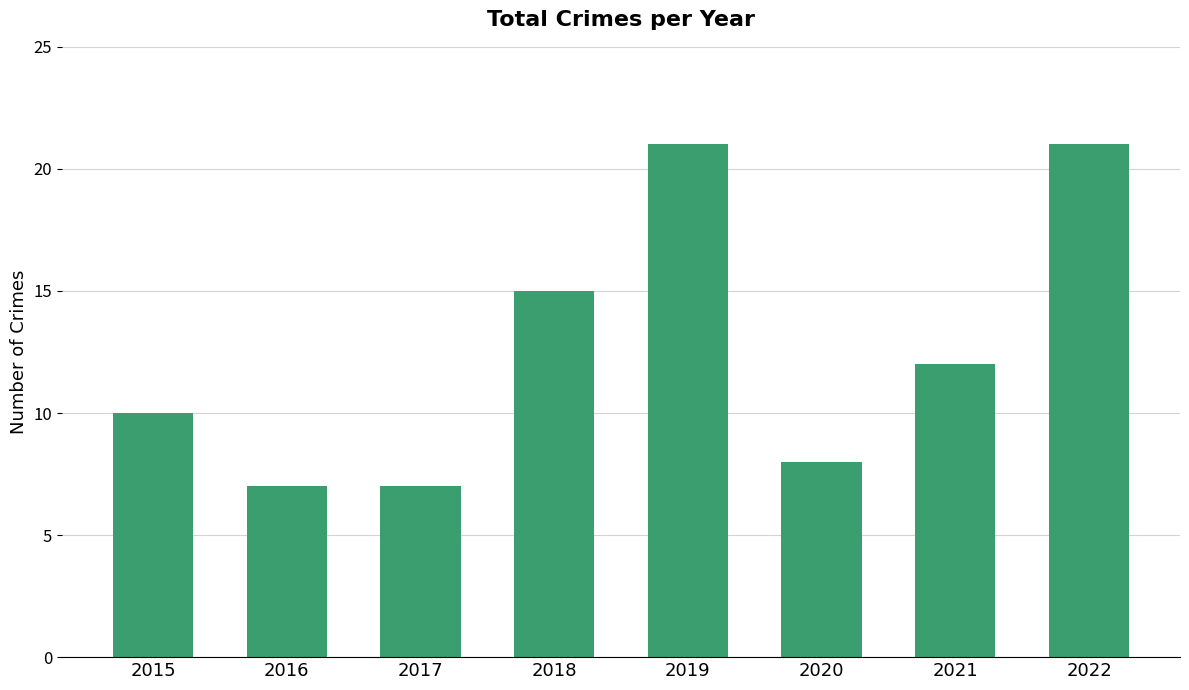

What is the ratio of the value at 2015 to the value at 2017?

1.4